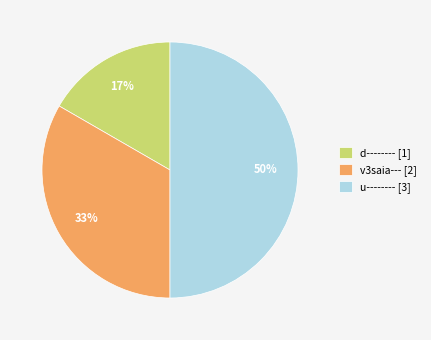

To the nearest percent, what portion does v3saia--- [2] represent?

33%